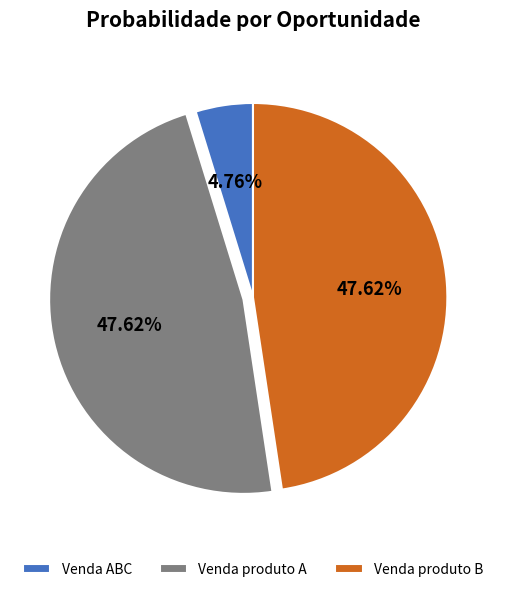

Approximately how many times larger is the value at Venda ABC compared to Venda produto A?

0.1